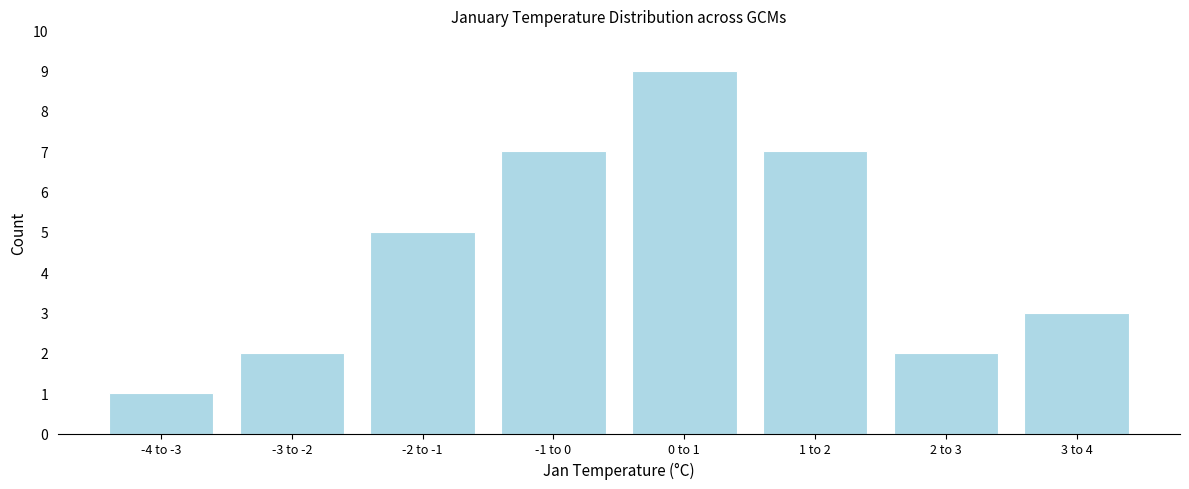

Reading left to right, list all the values displayed in this chart.

-4 to -3=1	-3 to -2=2	-2 to -1=5	-1 to 0=7	0 to 1=9	1 to 2=7	2 to 3=2	3 to 4=3